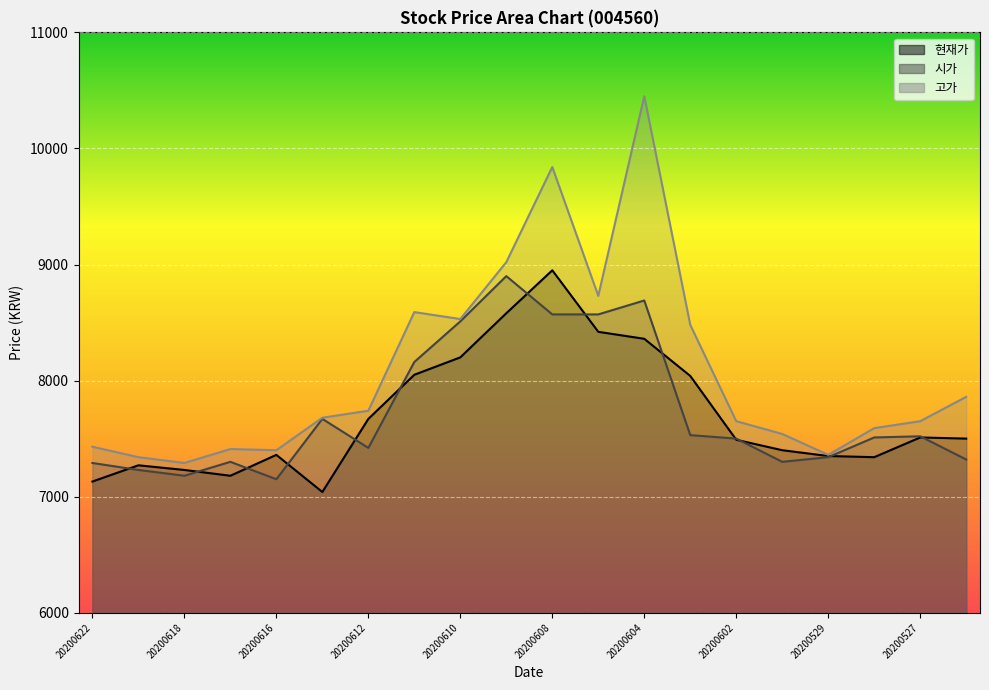

What is the spread (max minus min) of values at 20200615?

640